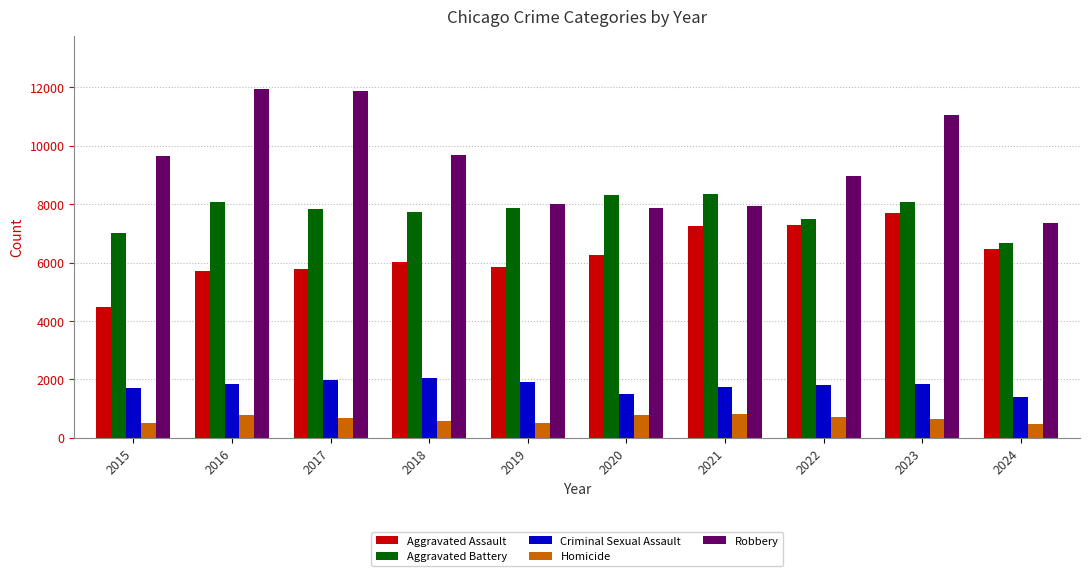

How many data points in Aggravated Assault are less than 6265?

5